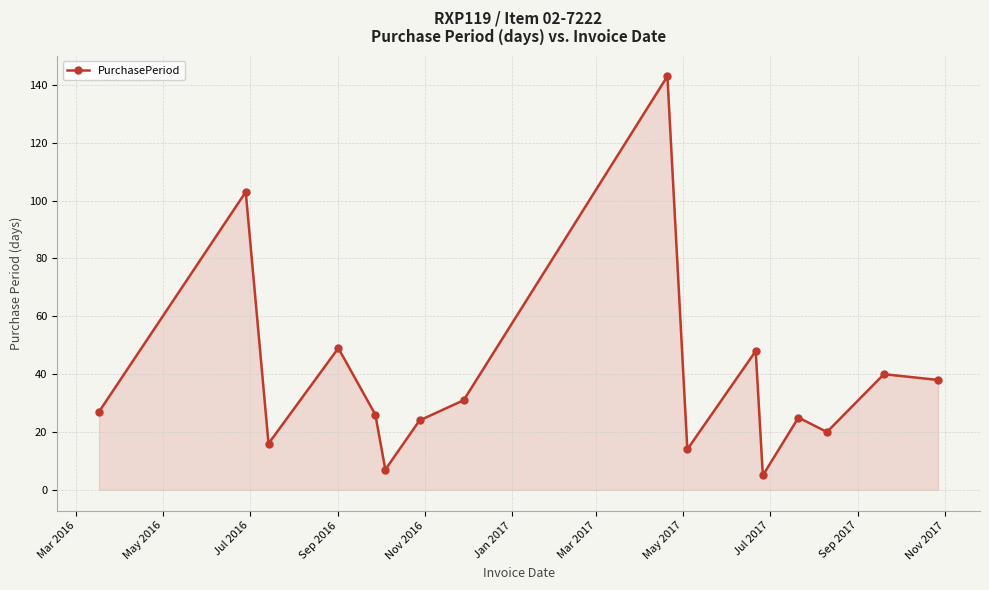

How many distinct data groups are displayed?

1